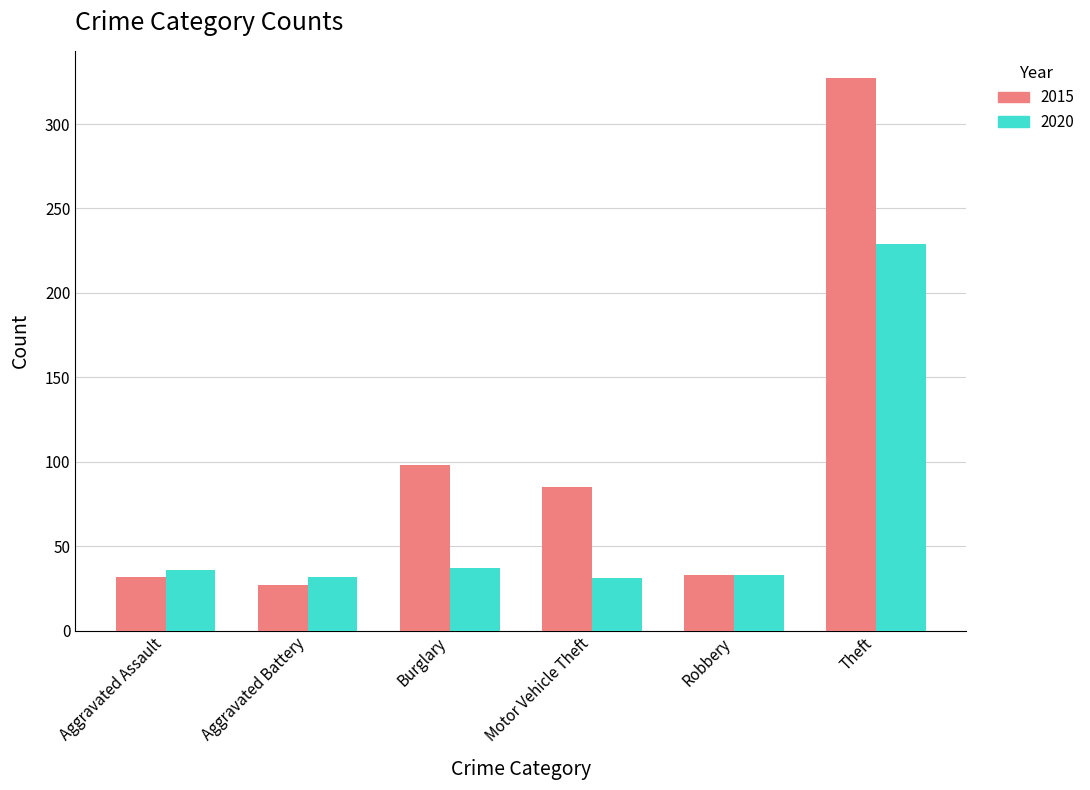

Between Aggravated Battery and Burglary, which series saw the biggest shift?

2015